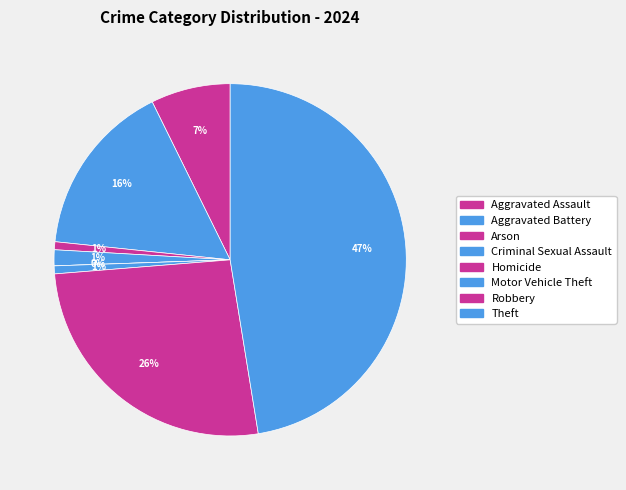

Approximately how many times larger is the value at Motor Vehicle Theft compared to Criminal Sexual Assault?

0.5